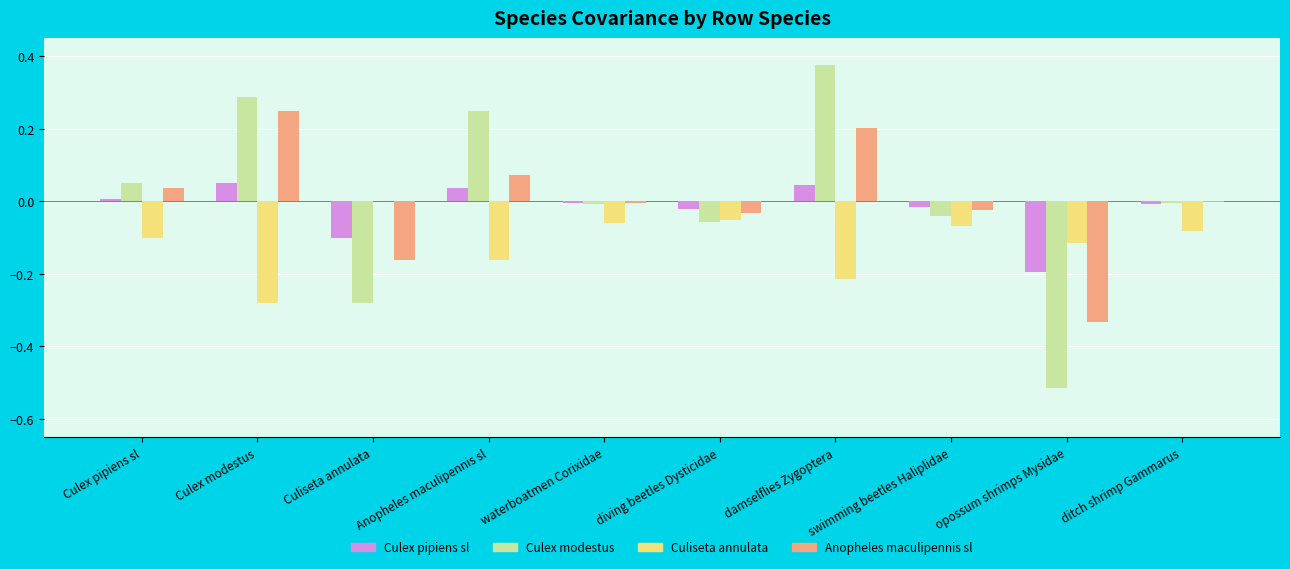

At which category is the sum across all series the highest?

damselflies Zygoptera